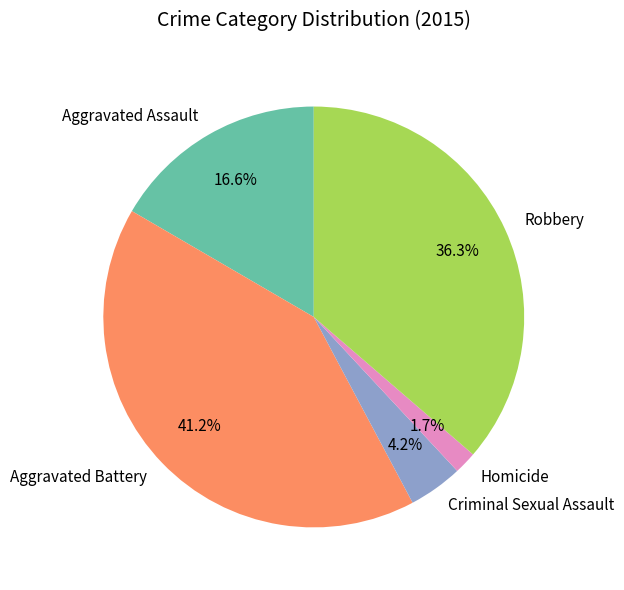

Which category has the biggest portion of the pie?

Aggravated Battery